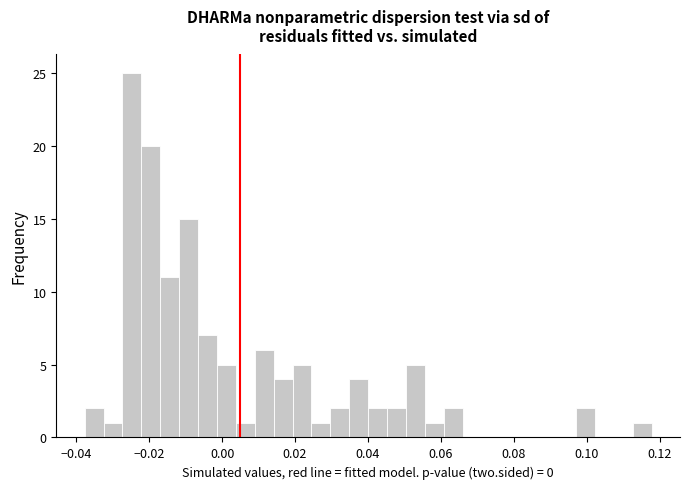

Around what value on the x-axis is the tallest bar? Give the approximate position of its centre, as read against the axis.

-0.024